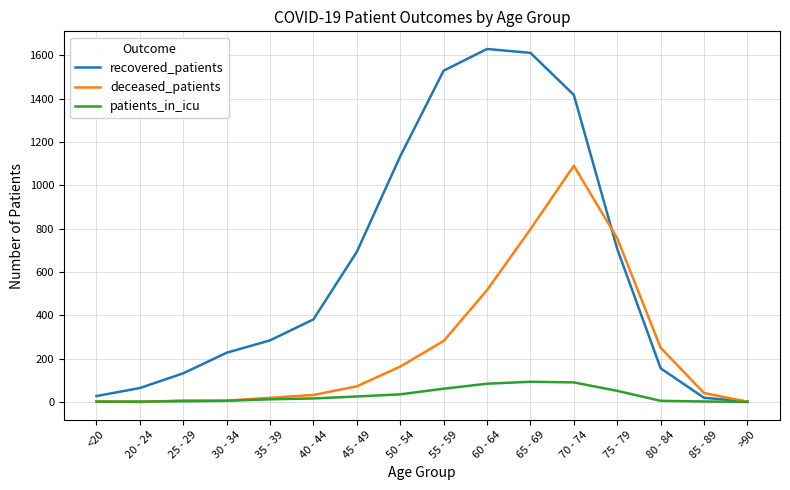

What is the total value across all series at 50 - 54?

1335